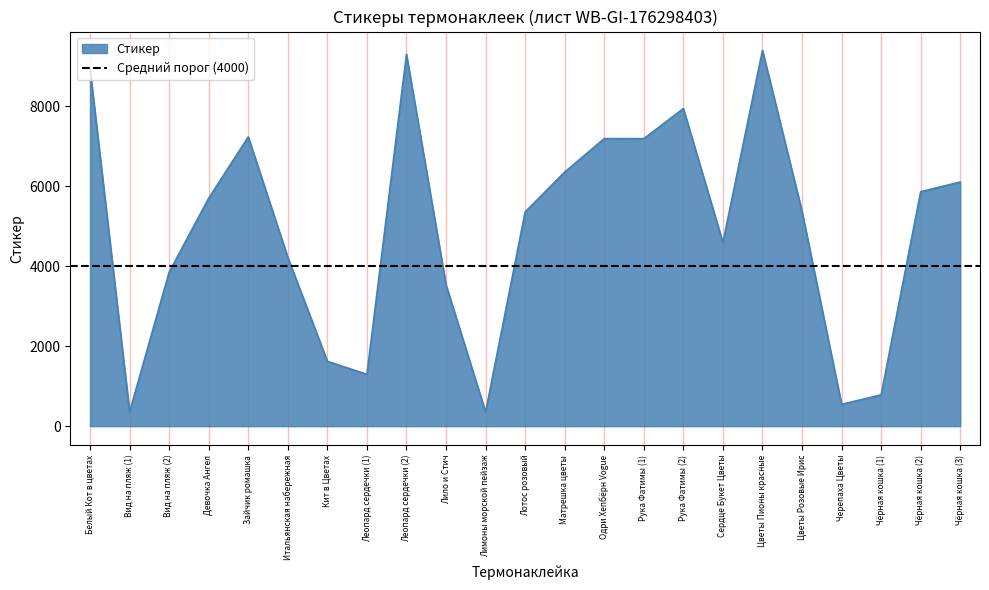

What is the average value?

4917